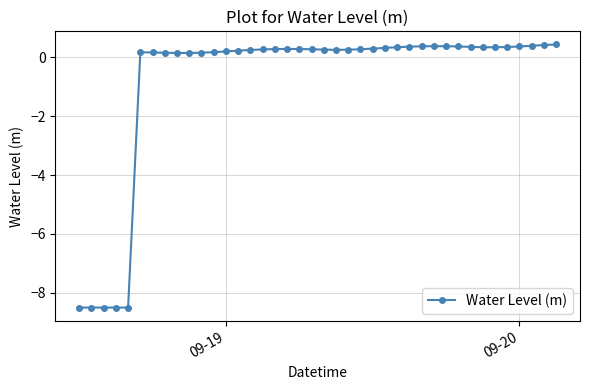

What is the minimum value shown in the chart?

-8.5